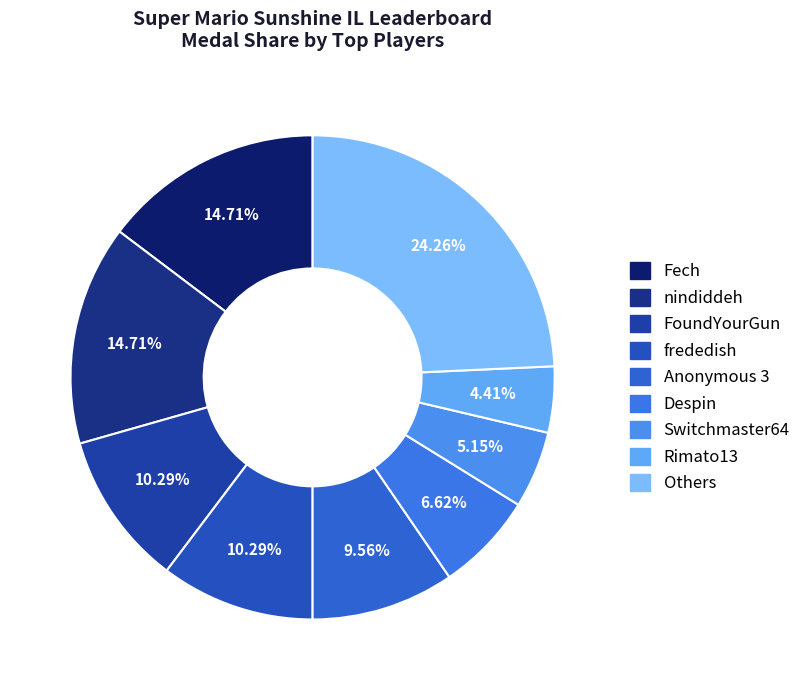

How many segments does this pie chart have?

9